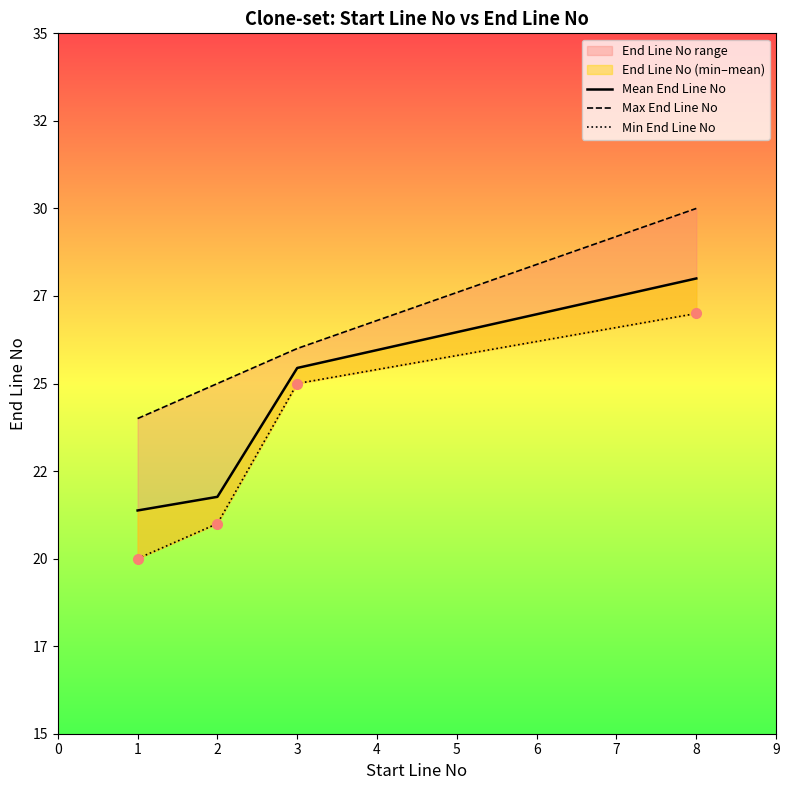

Where does the Min End Line No series first go above 25?

8